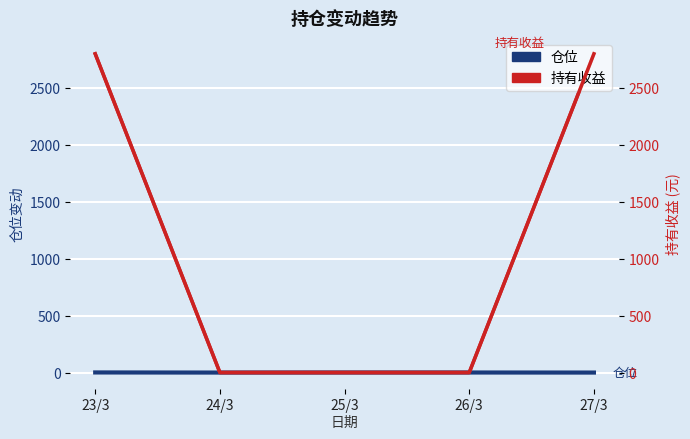

Is the value of 持有收益 at 23/3 greater than the value of 仓位 at 25/3?

Yes